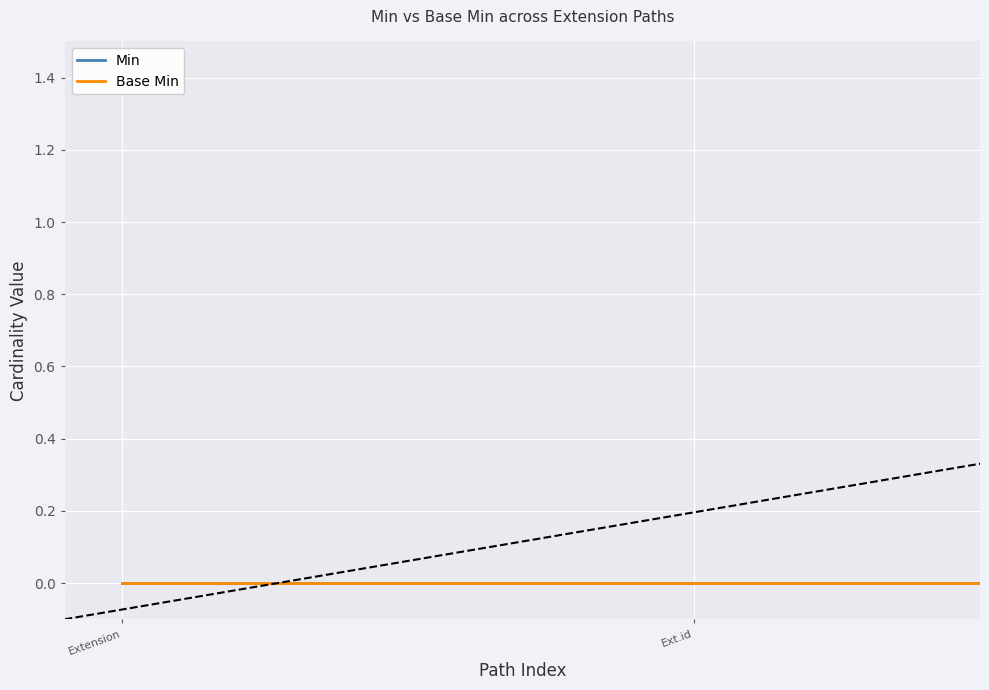

Rank the series by their average value, from lowest to highest.

Base Min, Min